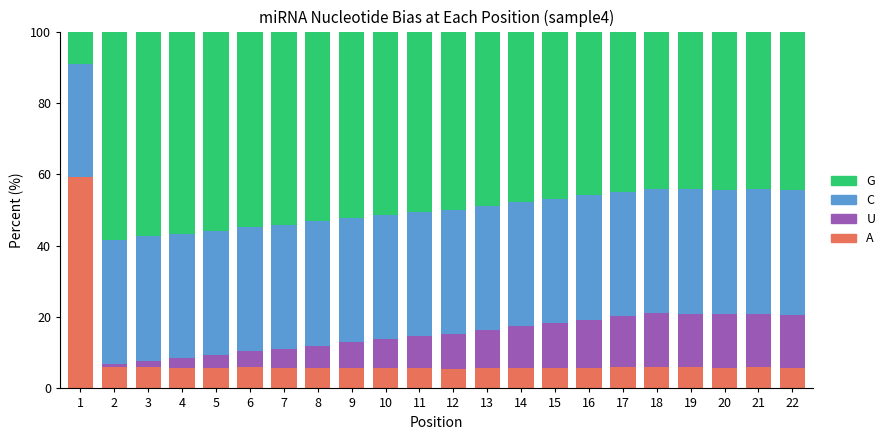

What is the total value across all series at 16?

100.0